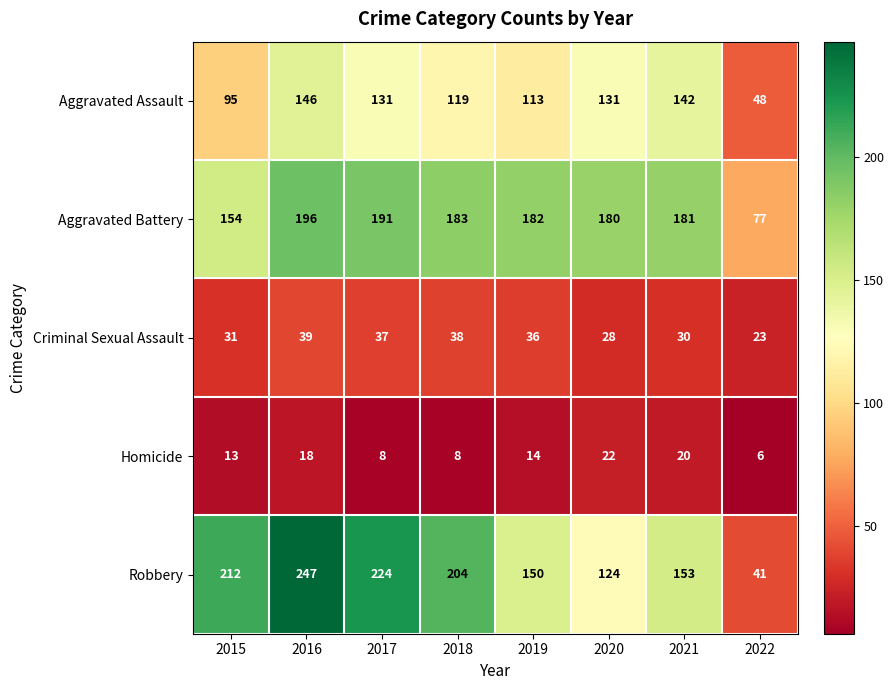

What is the greatest value displayed?

247